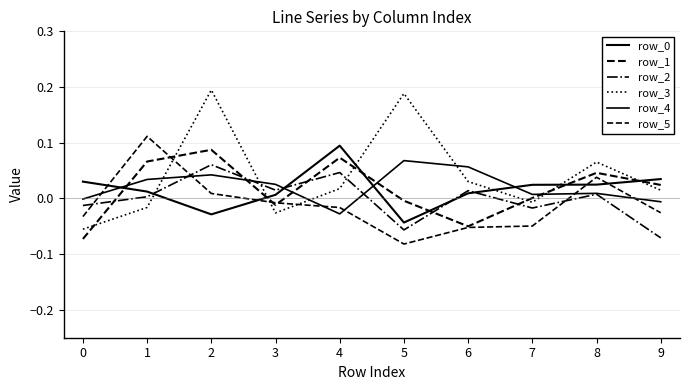

At which category does row_0 reach its first local valley?

2